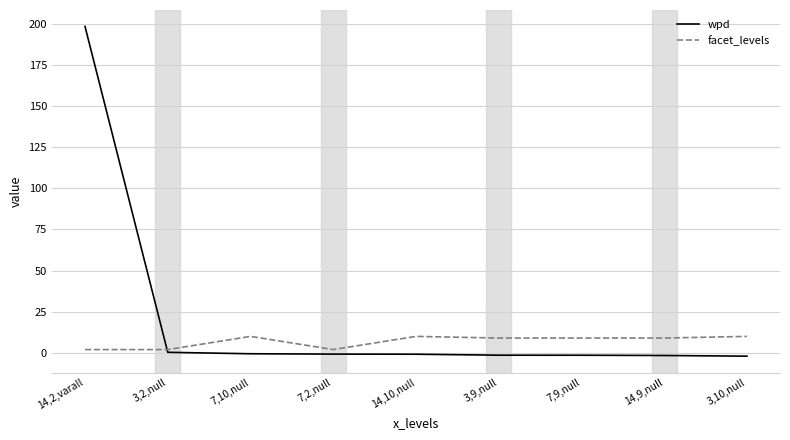

List the series in order of their peak value, highest first.

wpd, facet_levels